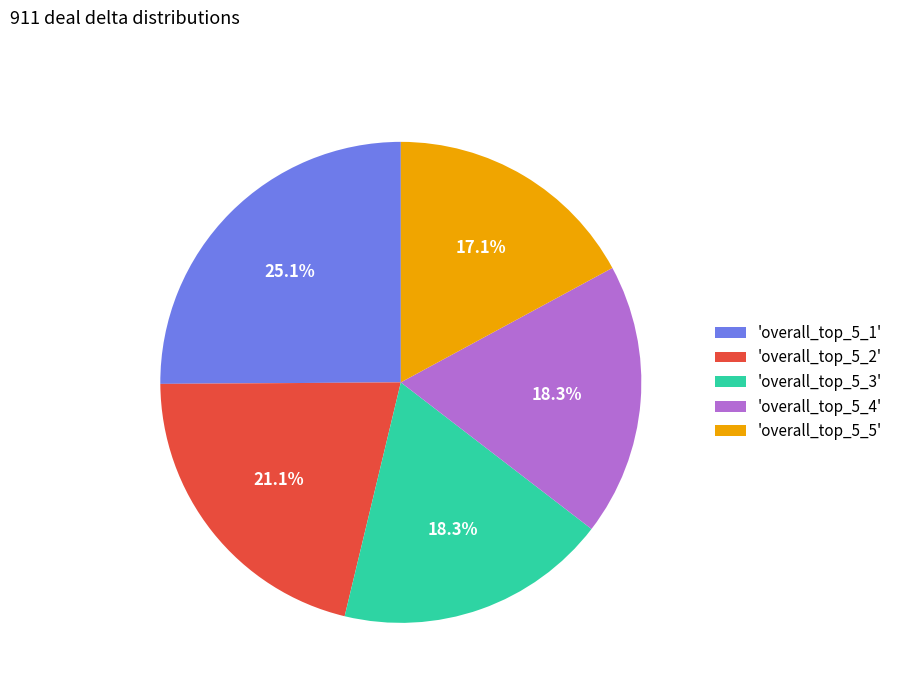

Which category has the smallest portion of the pie?

'overall_top_5_5'